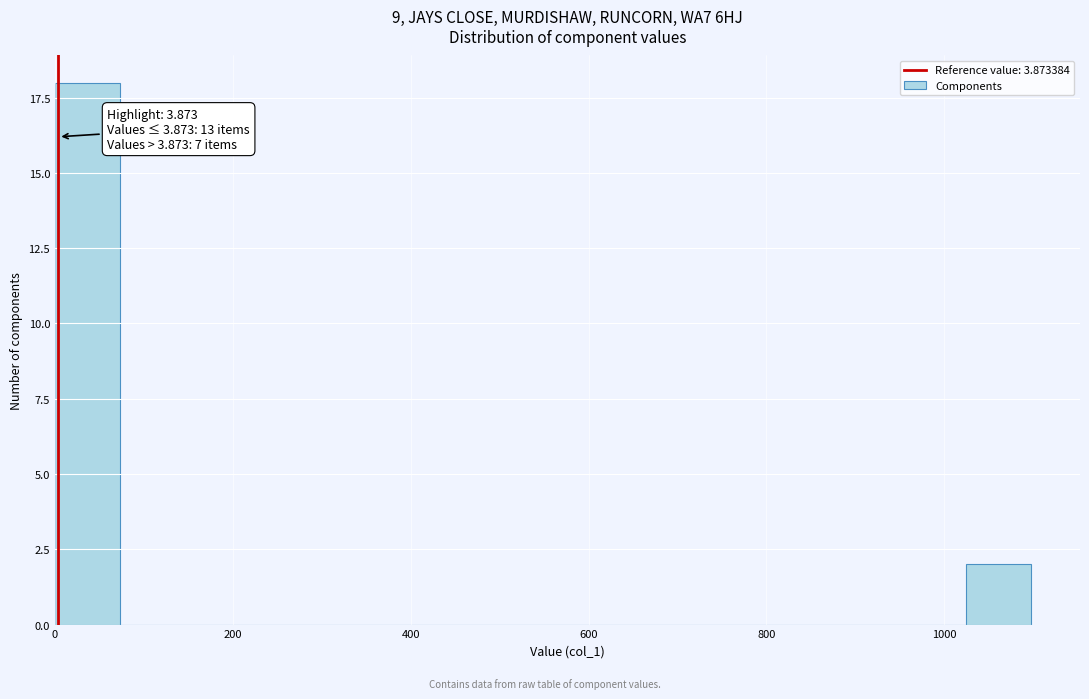

Around what value on the x-axis is the tallest bar? Give the approximate position of its centre, as read against the axis.

40